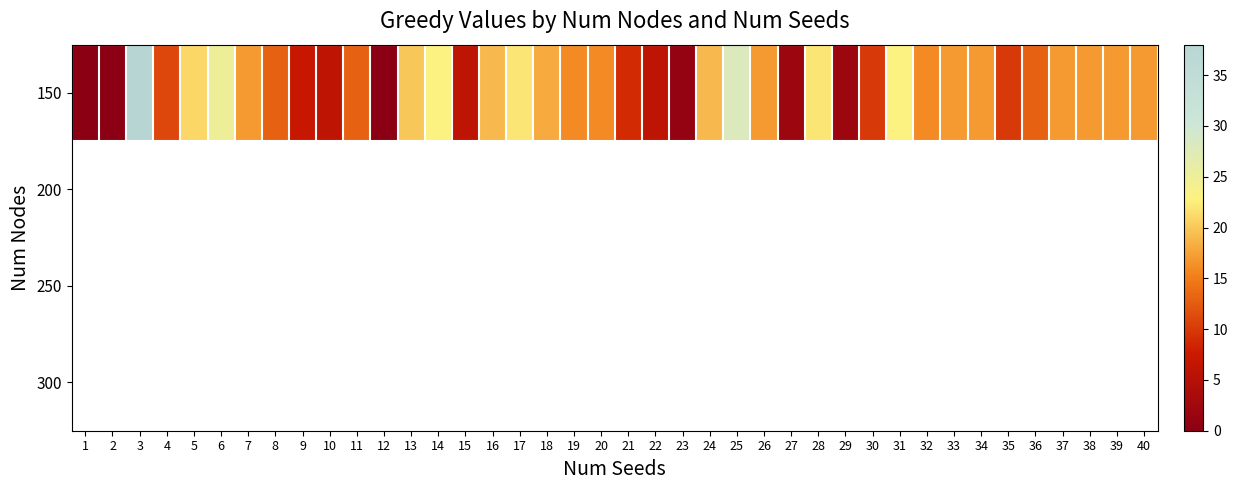

Count the number of data series in this chart.

4